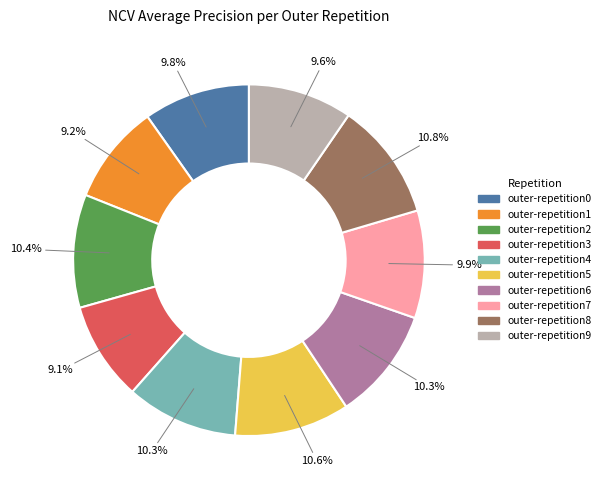

To the nearest percent, what is the combined percentage of outer-repetition5 and outer-repetition0?

20%